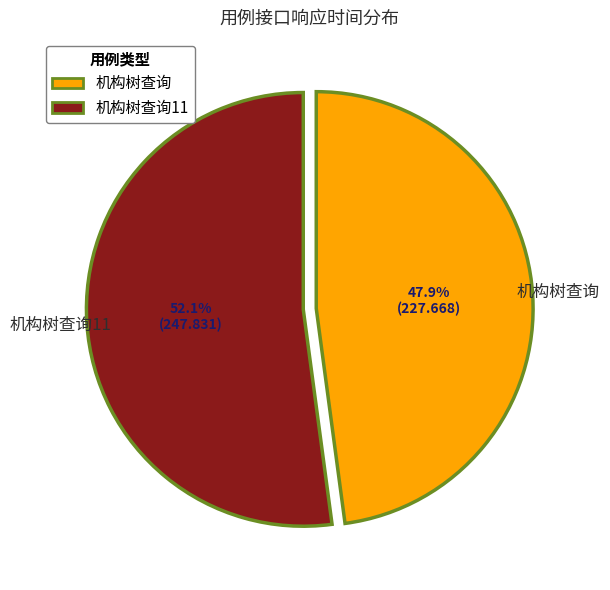

Between 机构树查询11 and 机构树查询, which is larger?

机构树查询11